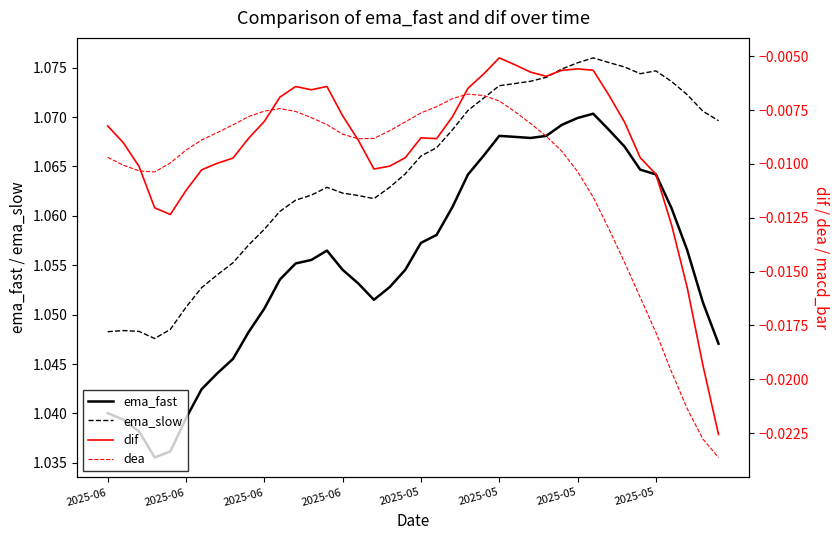

At which label does dea reach its minimum?

39